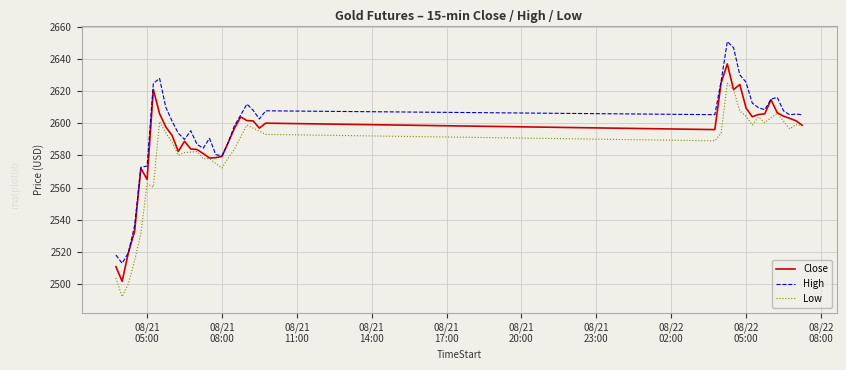

What is the smallest value displayed?

2492.1